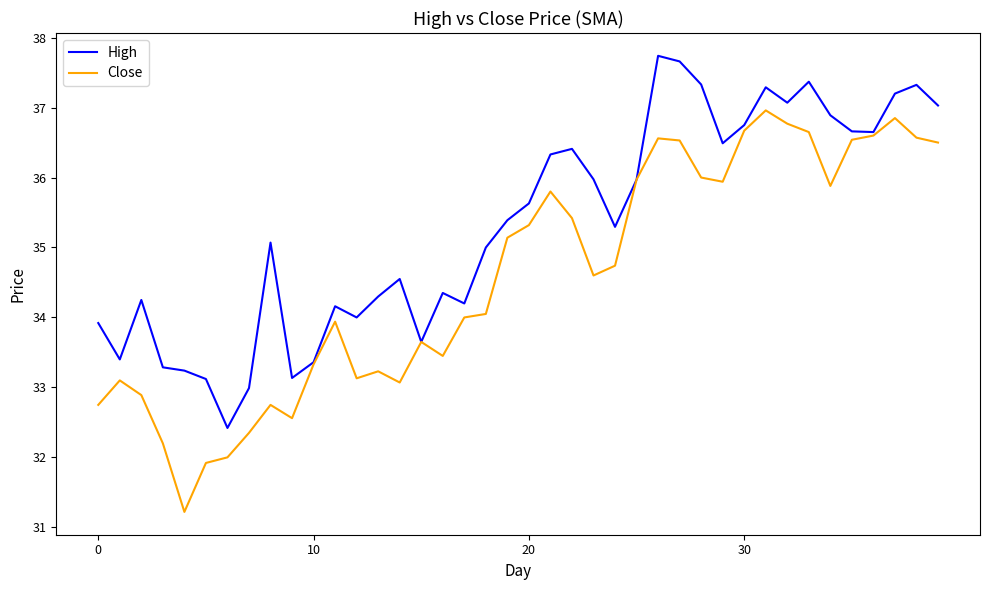

What is the highest value of the Close series?

37.0